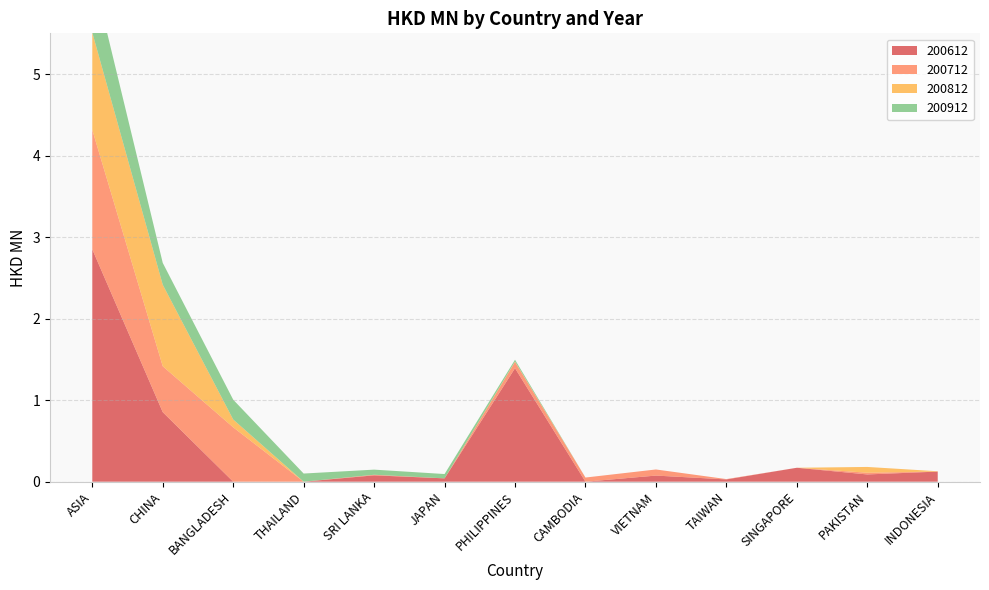

Reading right to left, list all the values displayed in this chart.

200612: INDONESIA=0.1	PAKISTAN=0.1	SINGAPORE=0.2	TAIWAN=0.0	VIETNAM=0.1	CAMBODIA=0.0	PHILIPPINES=1.4	JAPAN=0.0	SRI LANKA=0.1	THAILAND=0.0	BANGLADESH=0.0	CHINA=0.9	ASIA=2.9
200712: INDONESIA=0.0	PAKISTAN=0.0	SINGAPORE=0.0	TAIWAN=0.0	VIETNAM=0.1	CAMBODIA=0.1	PHILIPPINES=0.1	JAPAN=0.0	SRI LANKA=0.0	THAILAND=0.0	BANGLADESH=0.7	CHINA=0.6	ASIA=1.5
200812: INDONESIA=0.0	PAKISTAN=0.1	SINGAPORE=0.0	TAIWAN=0.0	VIETNAM=0.0	CAMBODIA=0.0	PHILIPPINES=0.0	JAPAN=0.0	SRI LANKA=0.0	THAILAND=0.0	BANGLADESH=0.1	CHINA=1.0	ASIA=1.2
200912: INDONESIA=0.0	PAKISTAN=0.0	SINGAPORE=0.0	TAIWAN=0.0	VIETNAM=0.0	CAMBODIA=0.0	PHILIPPINES=0.0	JAPAN=0.1	SRI LANKA=0.1	THAILAND=0.1	BANGLADESH=0.2	CHINA=0.3	ASIA=0.7